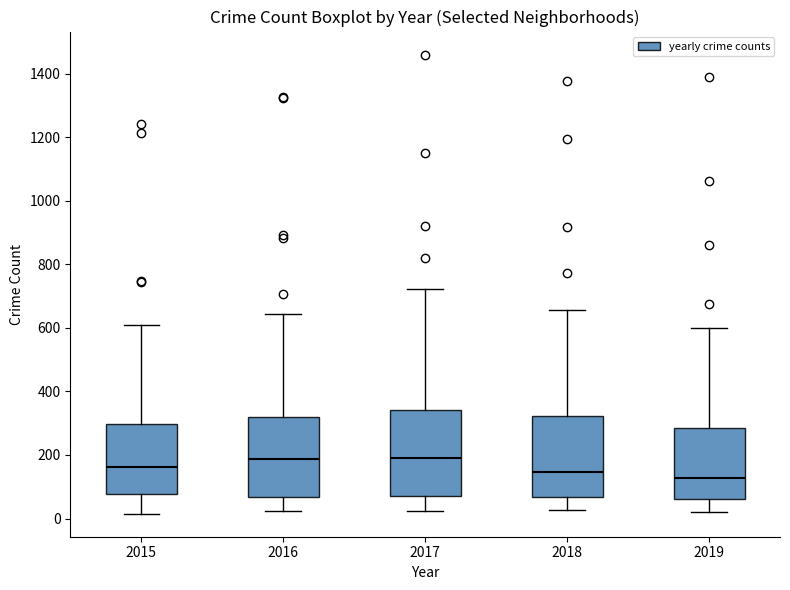

Reading left to right, read every box against the y-axis: the position of its median line, the range the box covers, and the ends of its whiskers. The values are not printed on the chart, so give them approximately, as read against the axis.

2015: median 160, box 80 to 300, whiskers 20 to 600
2016: median 180, box 60 to 320, whiskers 20 to 640
2017: median 200, box 80 to 340, whiskers 20 to 720
2018: median 140, box 60 to 320, whiskers 20 to 660
2019: median 120, box 60 to 280, whiskers 20 to 600